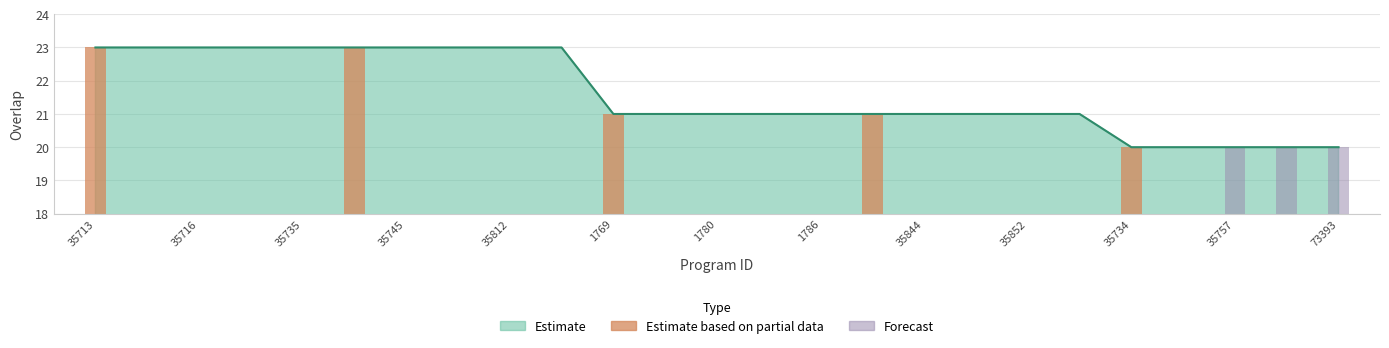

What is the difference between the values at 35756 and 1769?

1